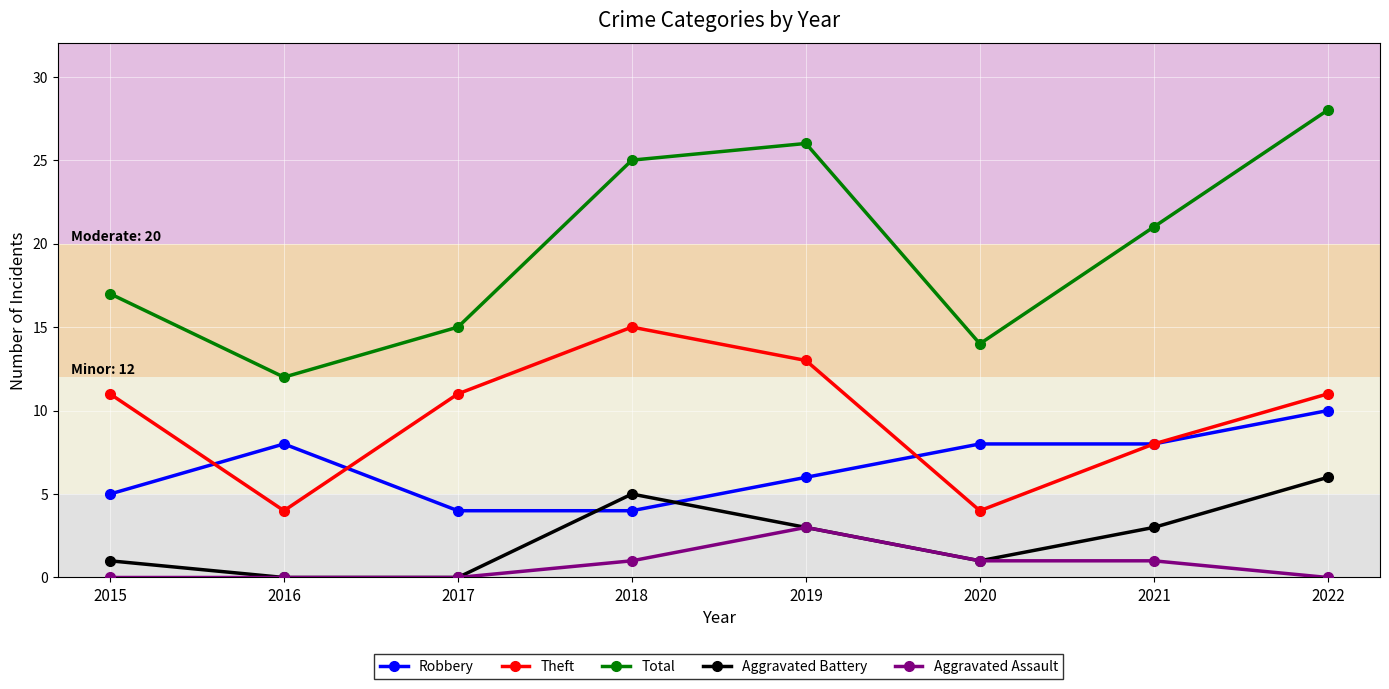

What is the lowest value of the Theft series?

4